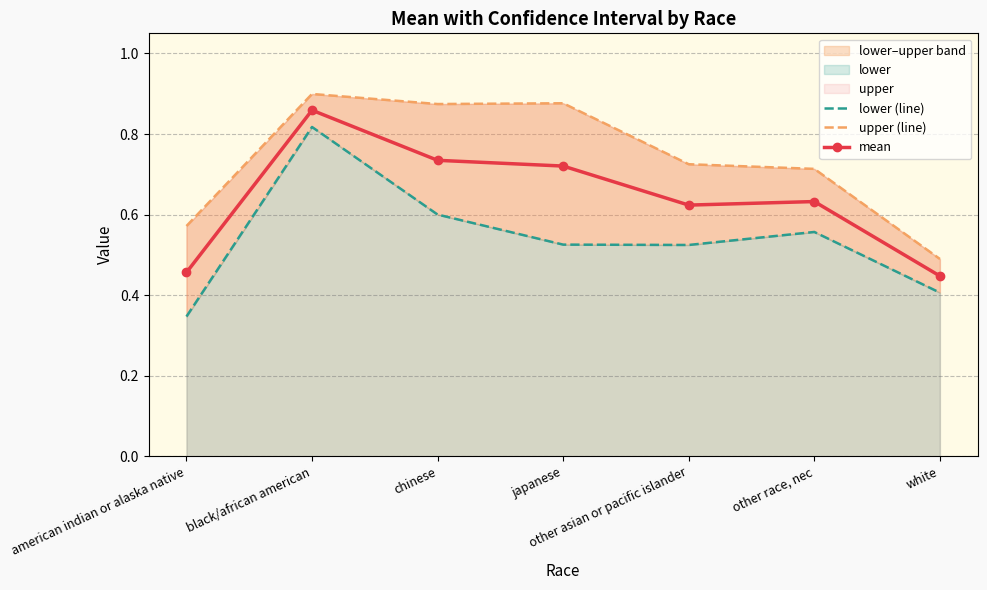

Which category has the highest value in the mean series?

black/african american